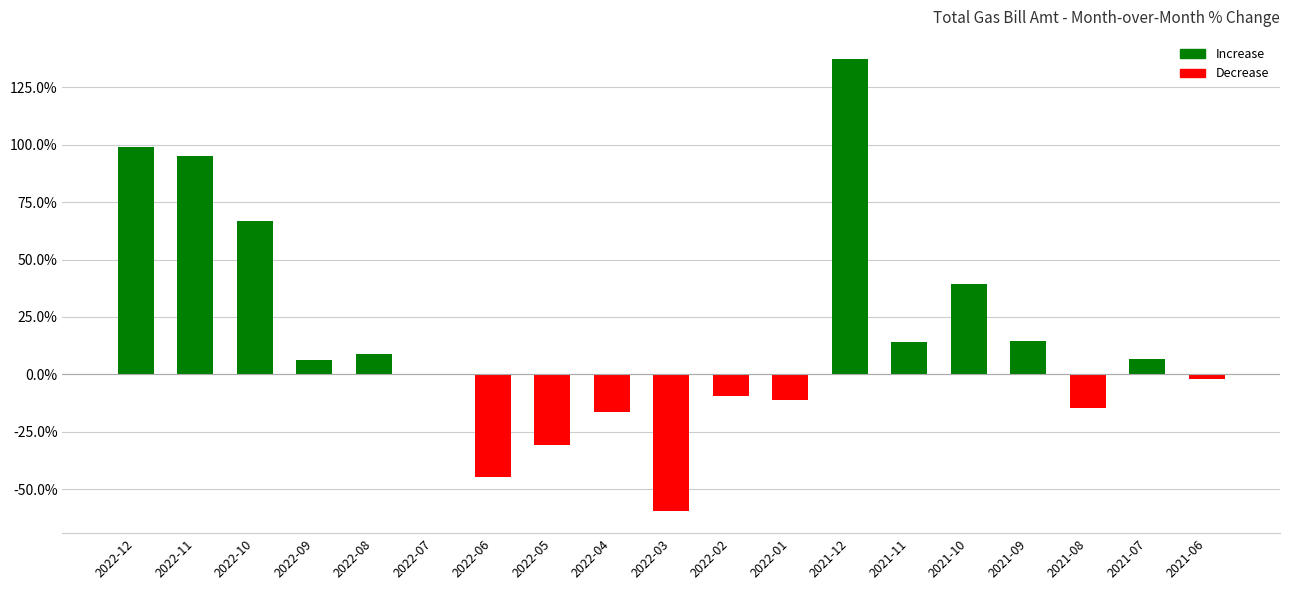

Are the bars horizontal?

No